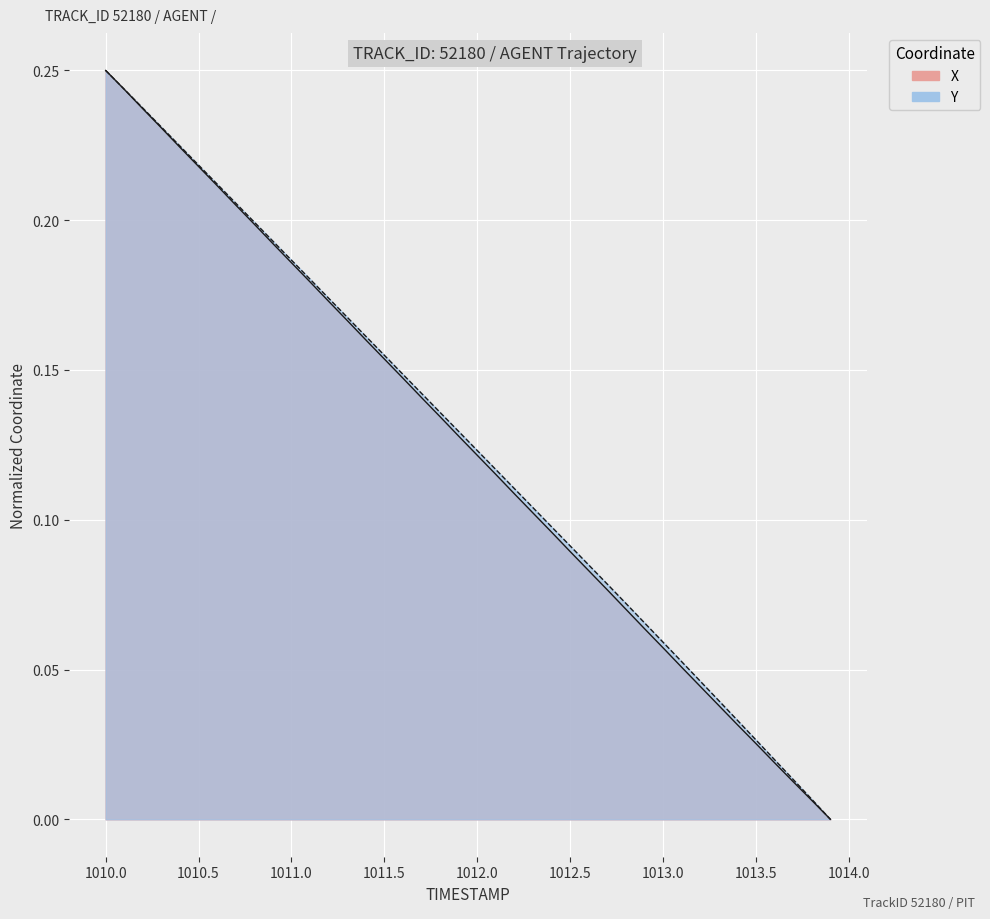

List the series in order of their peak value, lowest first.

X, Y